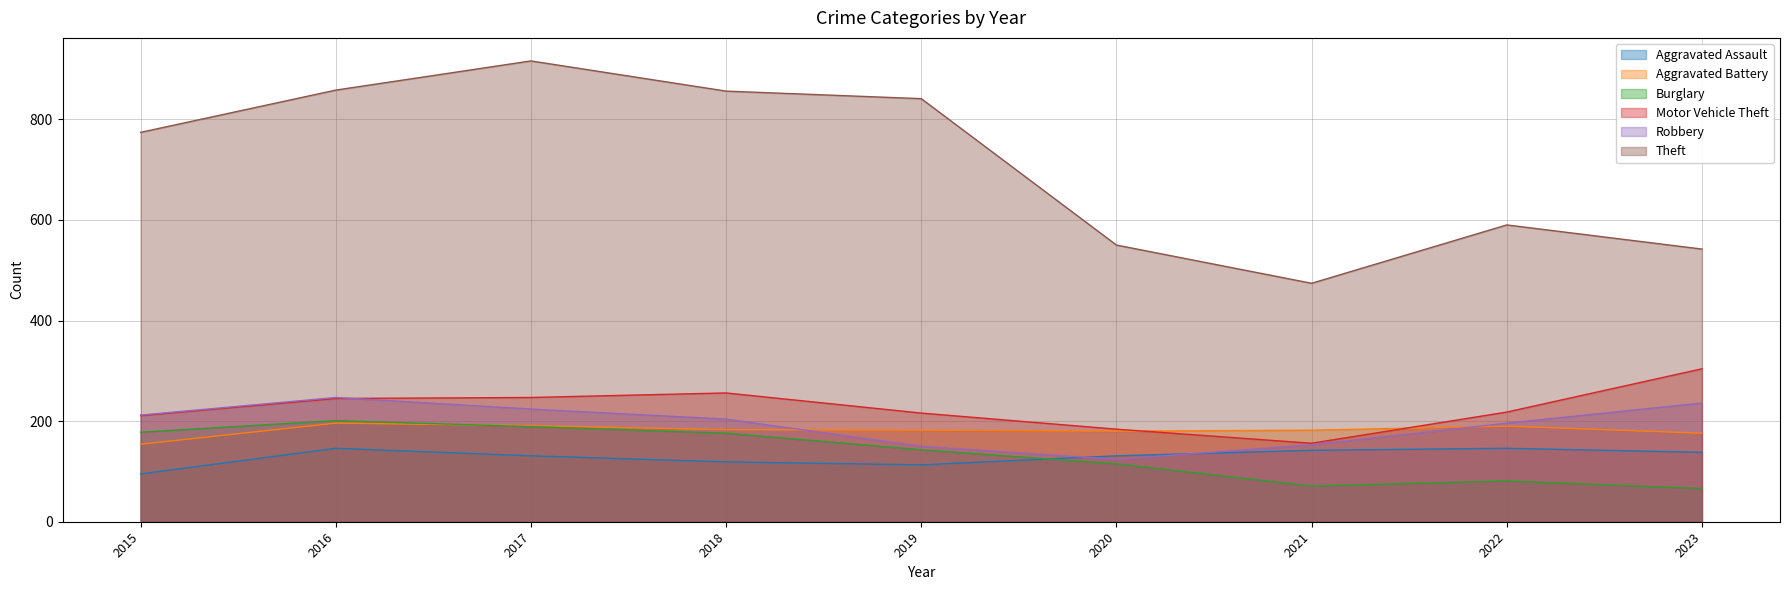

True or false: Burglary has a value of 59 at 2020.

False